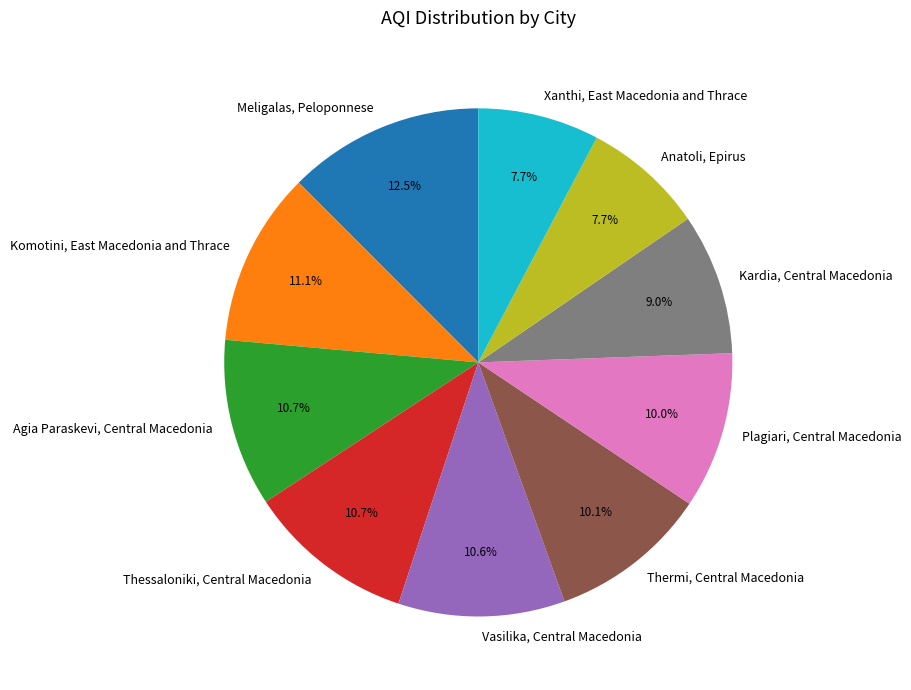

How many slices are in this pie chart?

10